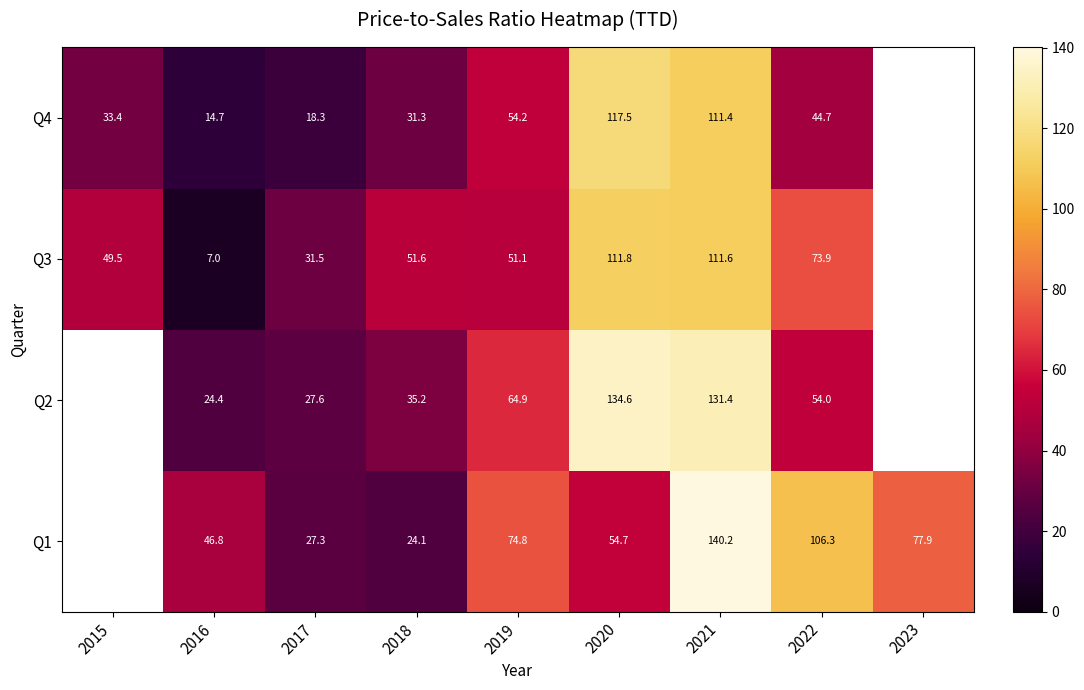

Which category has the lowest value in the Q3 series?

2016